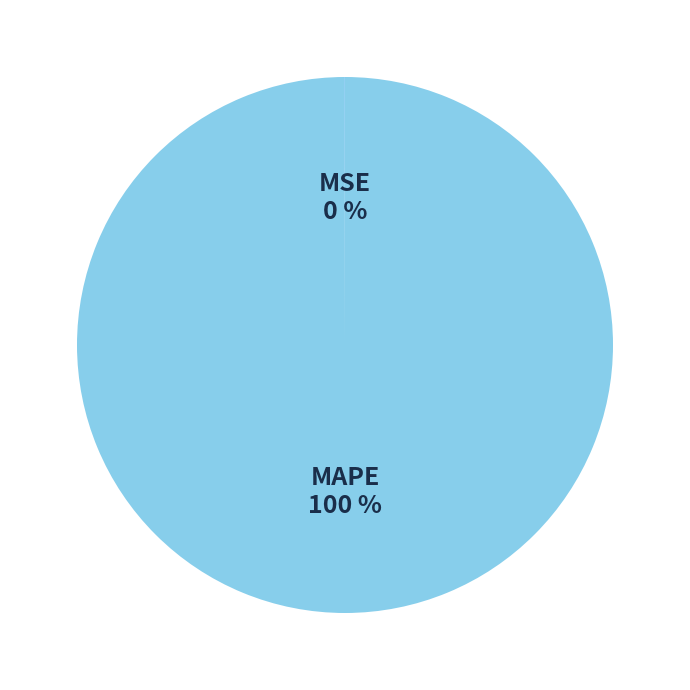

What percentage is the MAPE slice, to the nearest percent?

100%